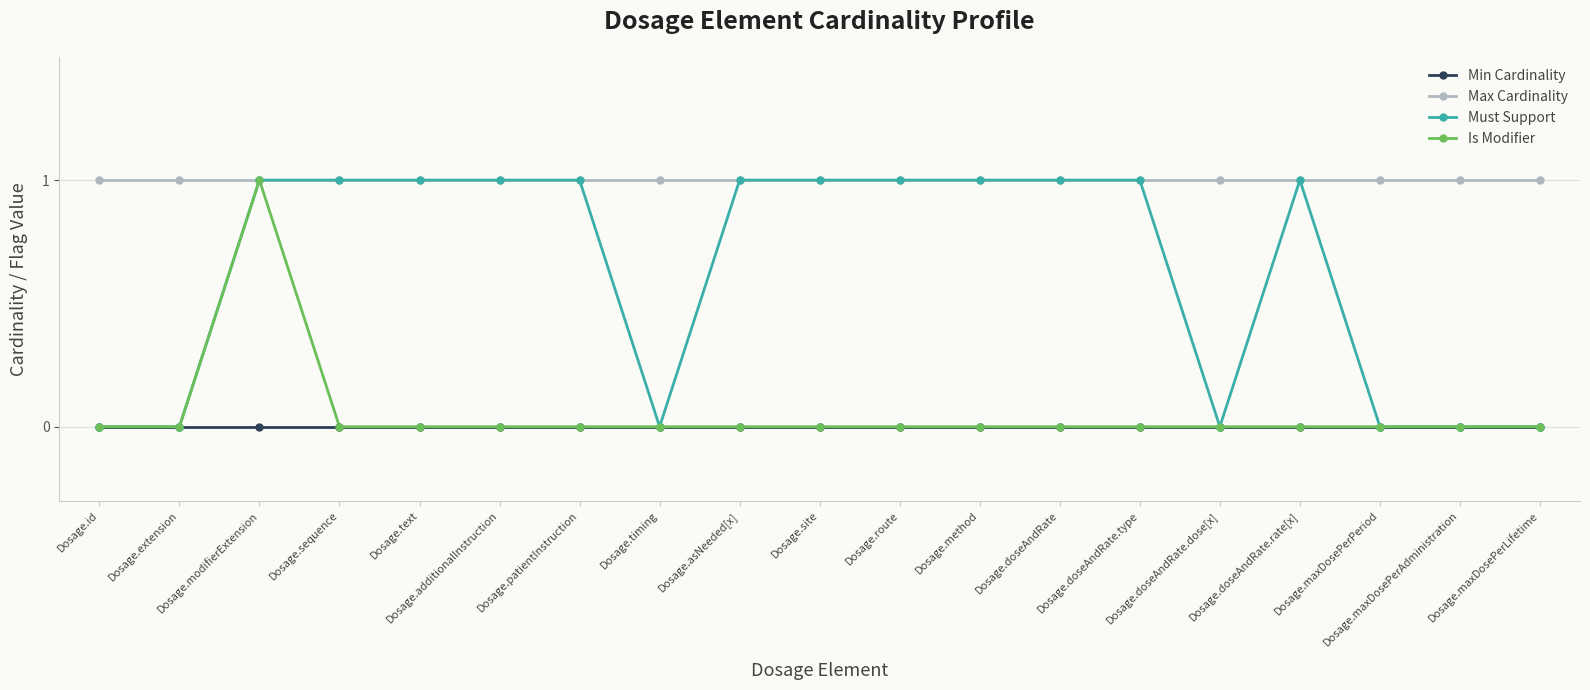

Between Dosage.extension and Dosage.doseAndRate, which series saw the biggest shift?

Must Support